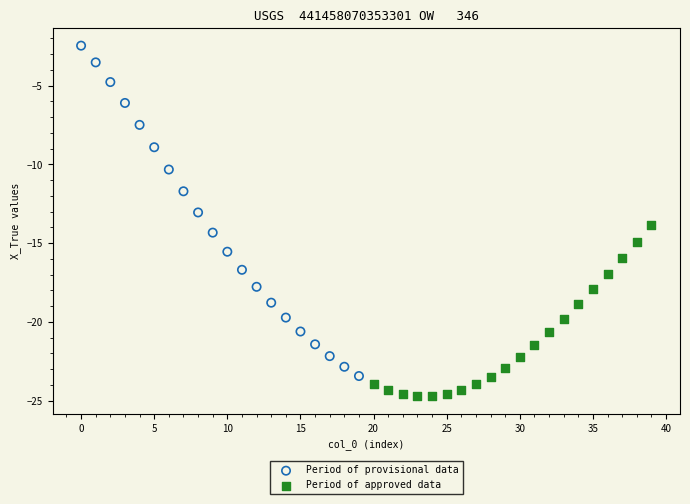

What are all the series names shown in the legend?

Period of provisional data, Period of approved data